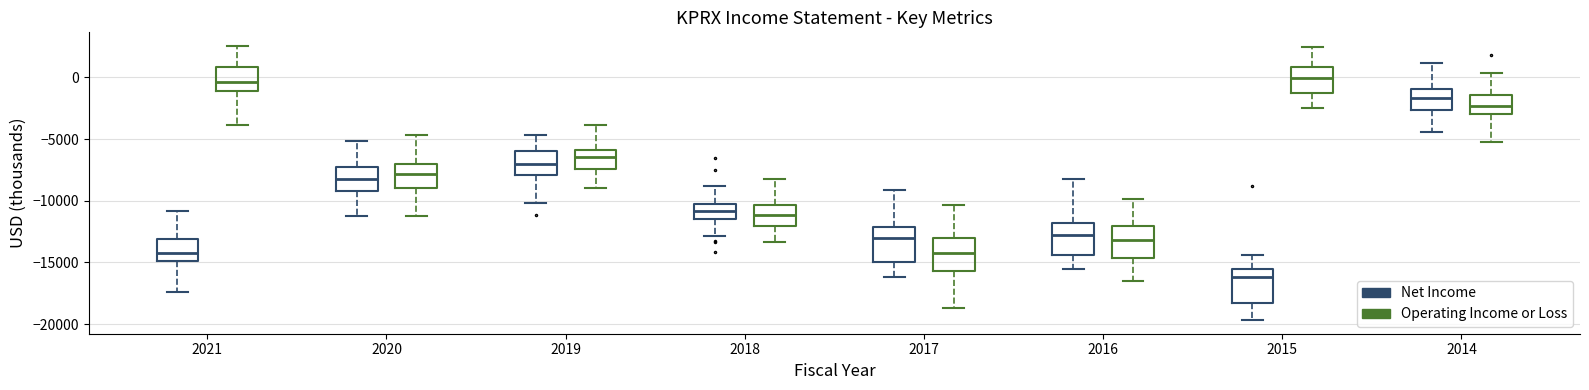

Where does the upper whisker of the box for 2017 (Net Income) end on the y-axis? The values are not printed on the chart, so give them approximately, as read against the axis.

-9000